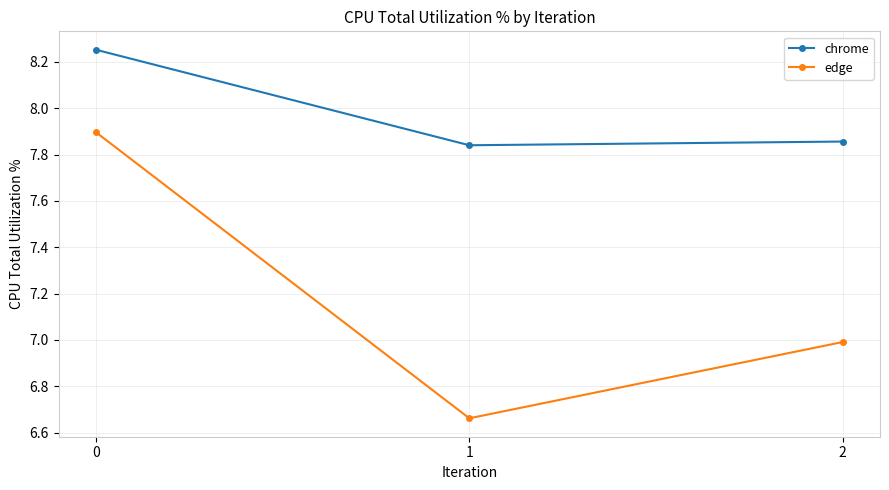

Which series has the largest total across all categories?

chrome